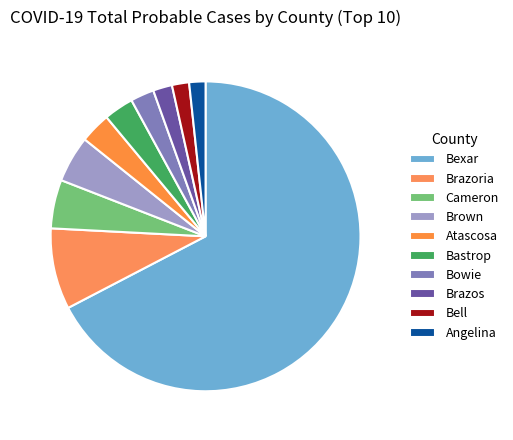

How many segments does this pie chart have?

10